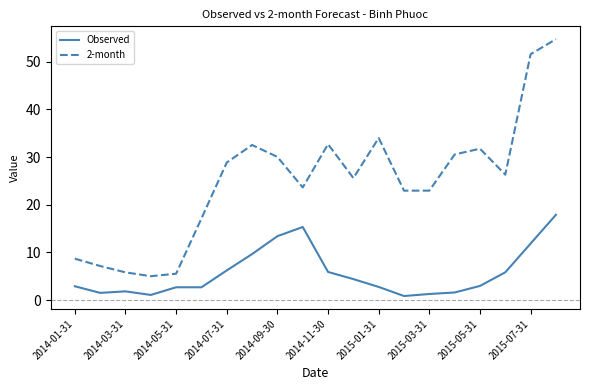

List the series in order of their overall mean, highest first.

2-month, Observed